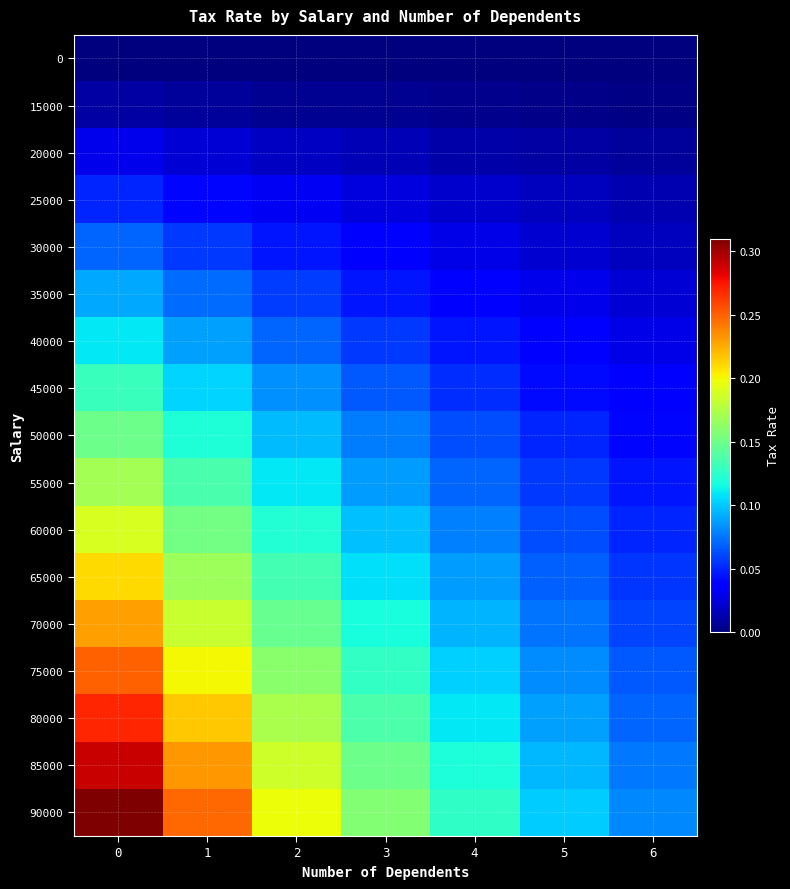

At how many categories does at least one series exceed 0?

7